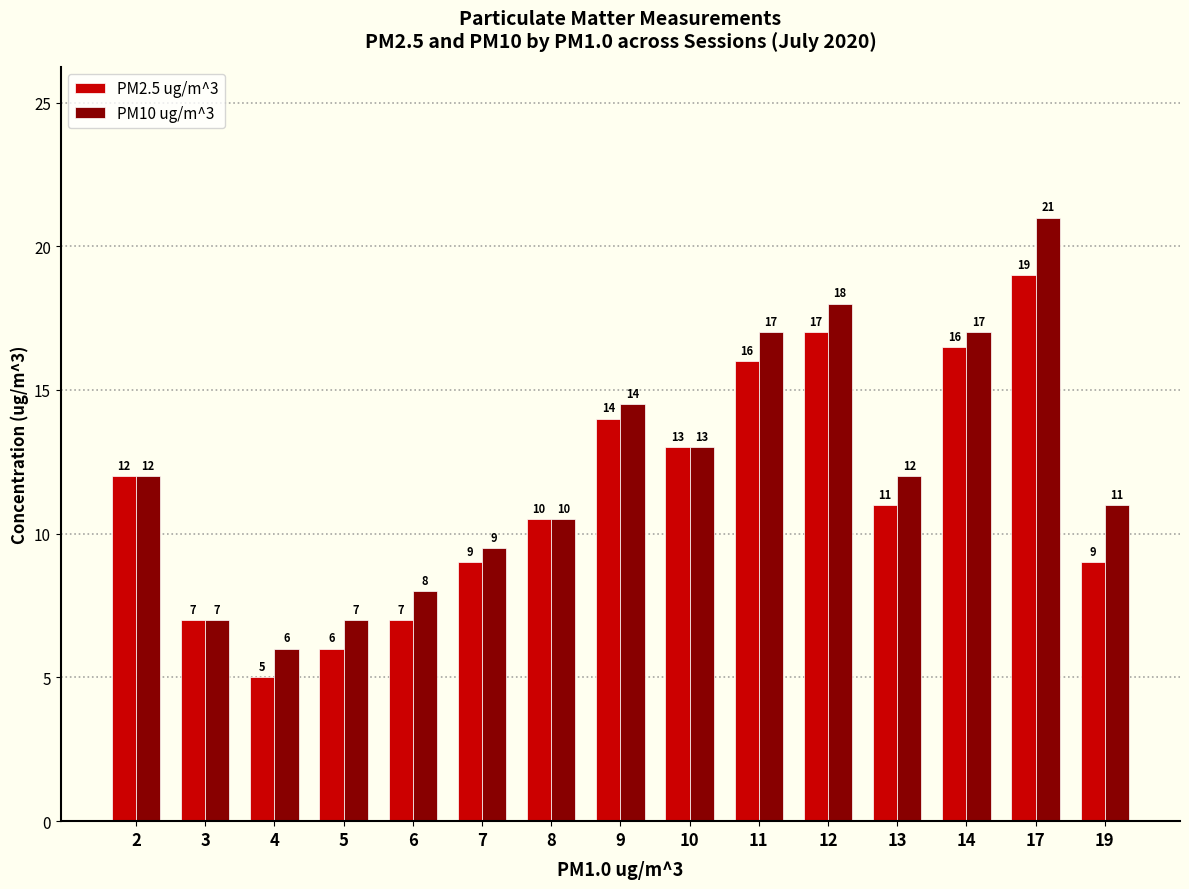

What is the sum of all PM2.5 ug/m^3 values?

172.0